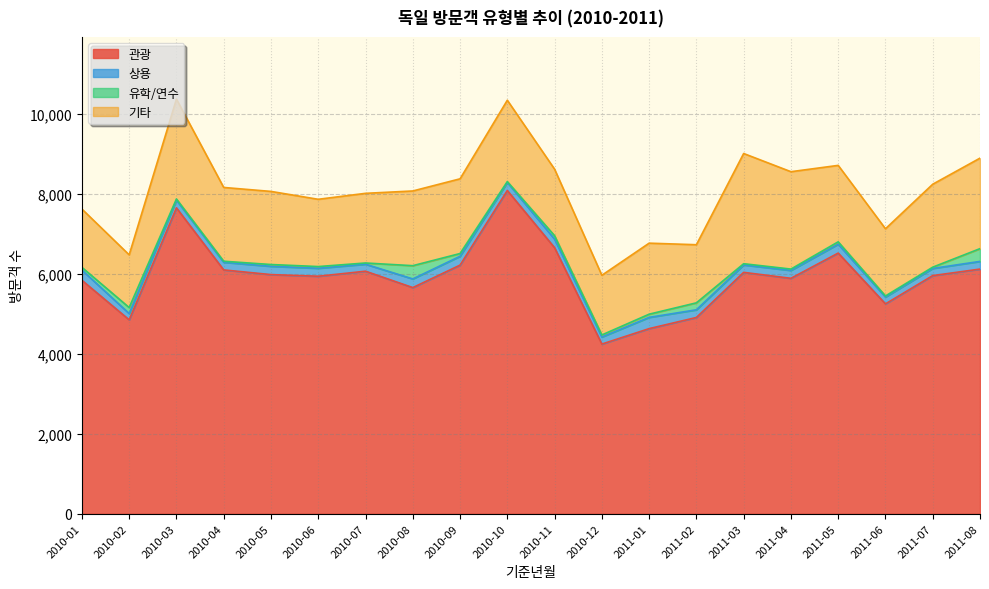

Which series has the largest total across all categories?

관광